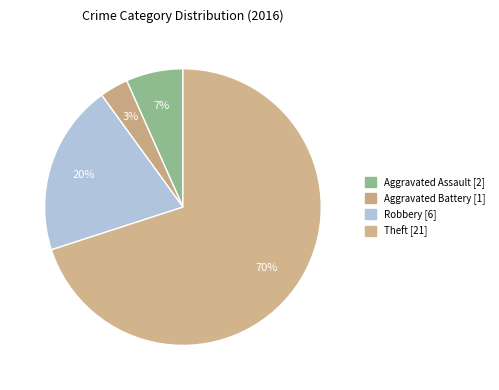

Rank the categories by value from lowest to highest.

Aggravated Battery, Aggravated Assault, Robbery, Theft